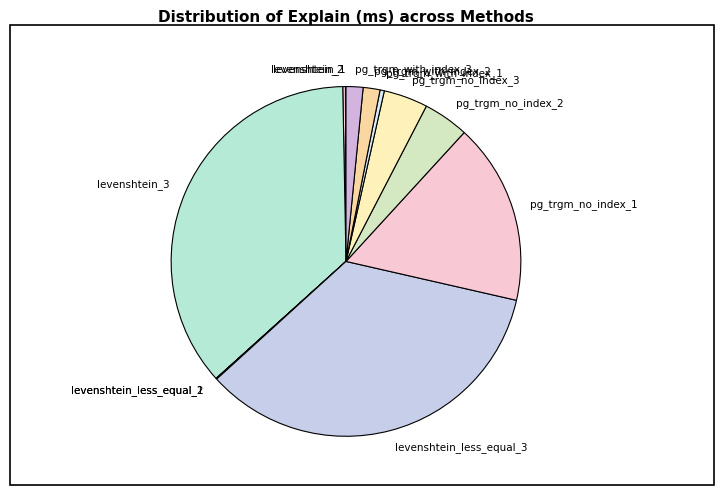

What is the largest slice in the pie chart?

levenshtein_3